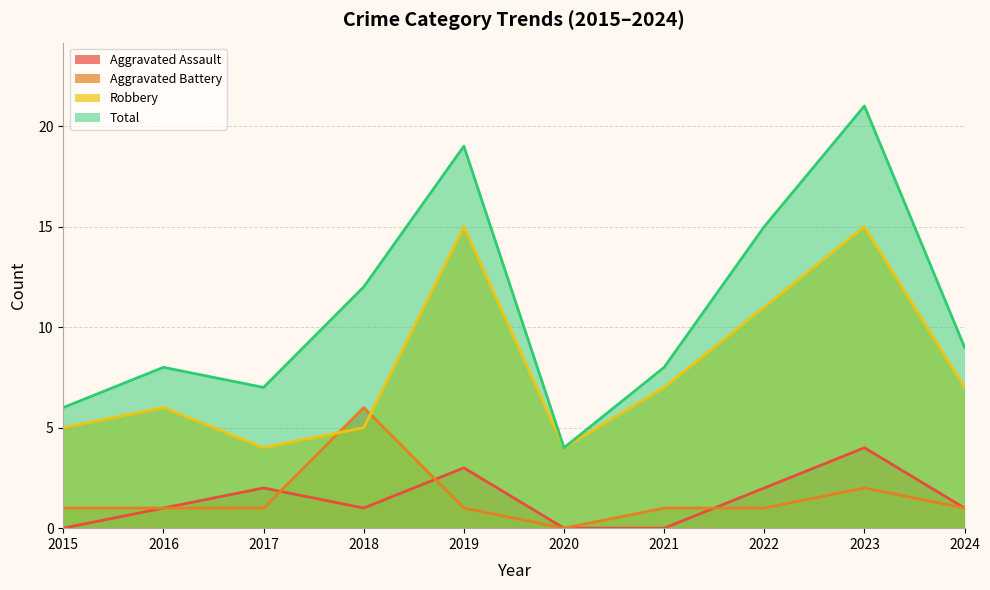

What is the total value across all series at 2023?

42